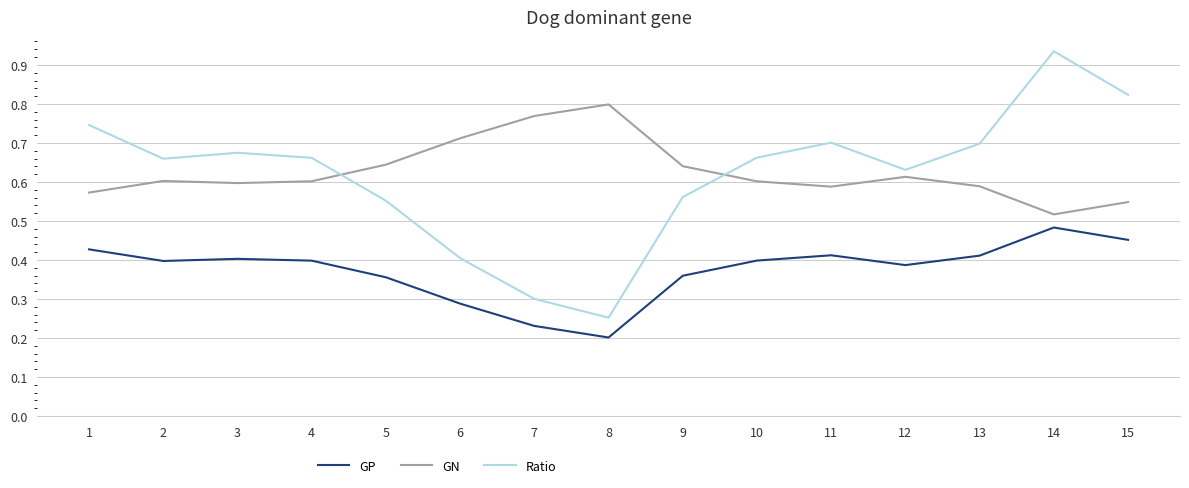

True or false: GP and GN intersect in this chart.

False